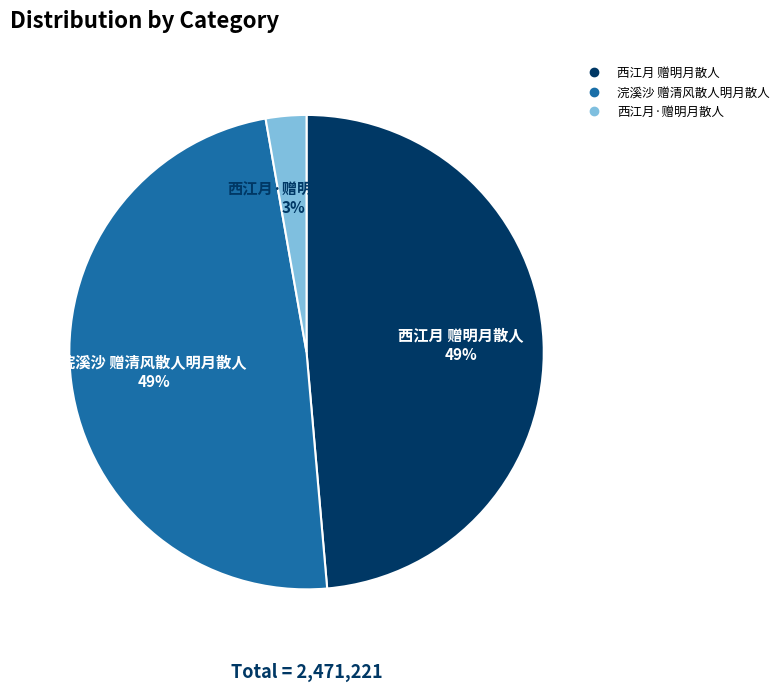

How many segments does this pie chart have?

3